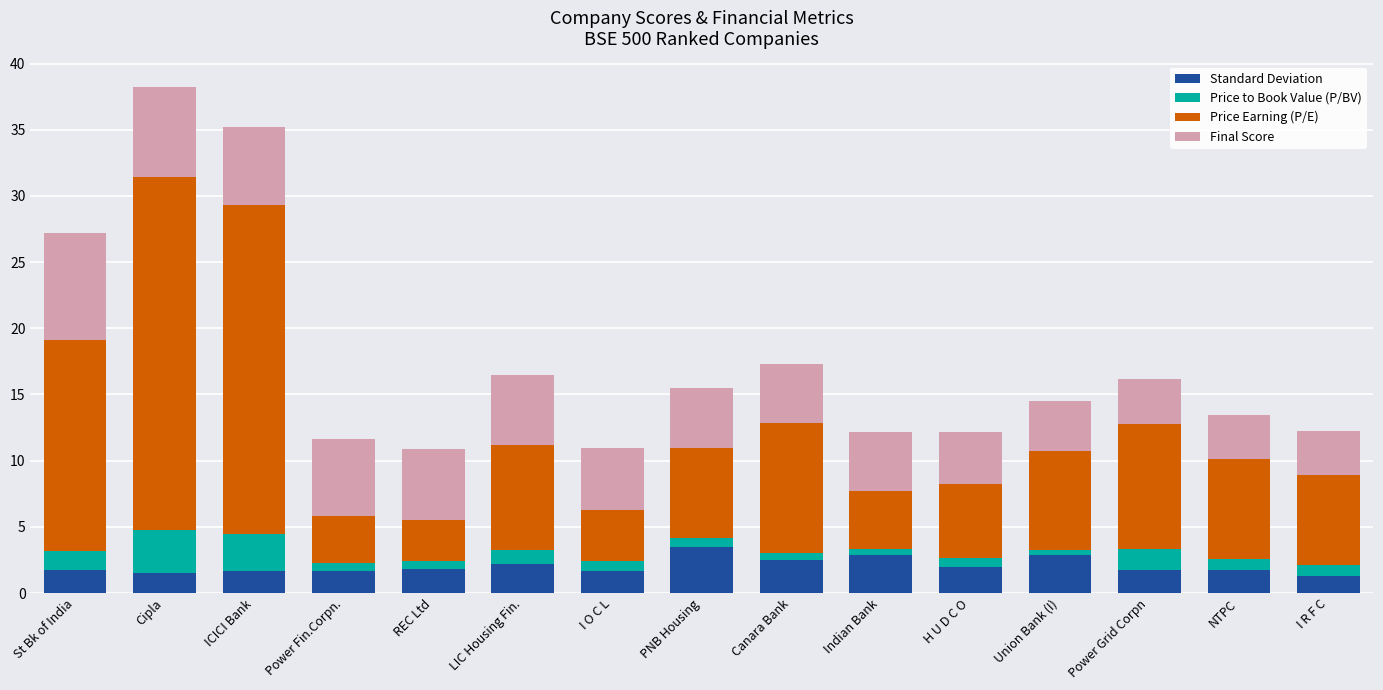

What is the highest value of the Standard Deviation series?

3.5